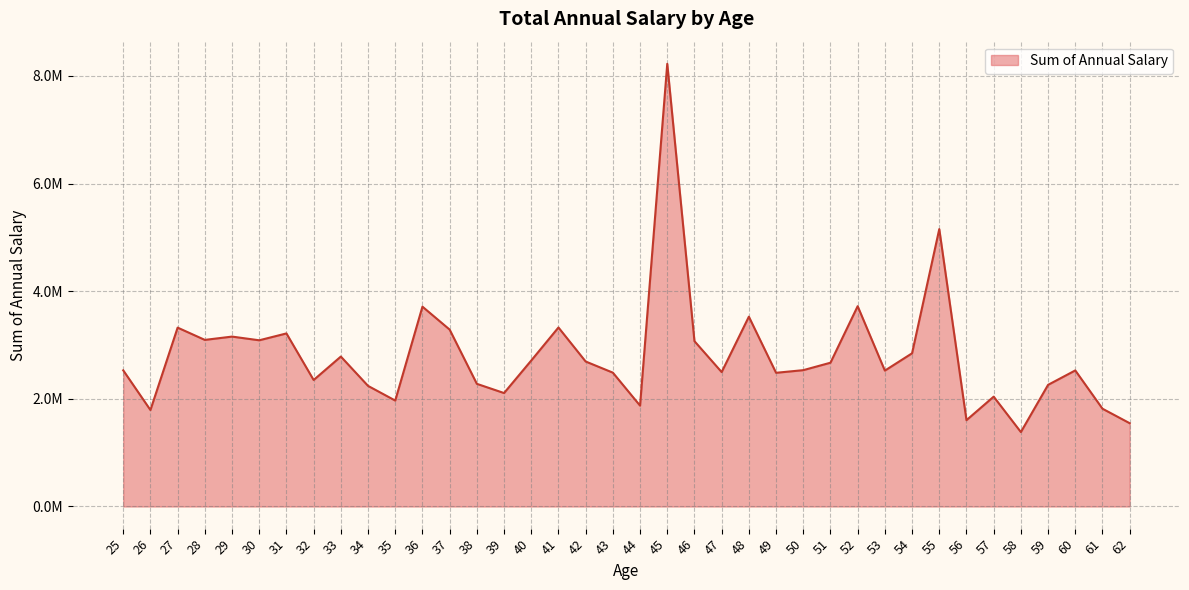

What is the value of the 5th point from the left?

3156496